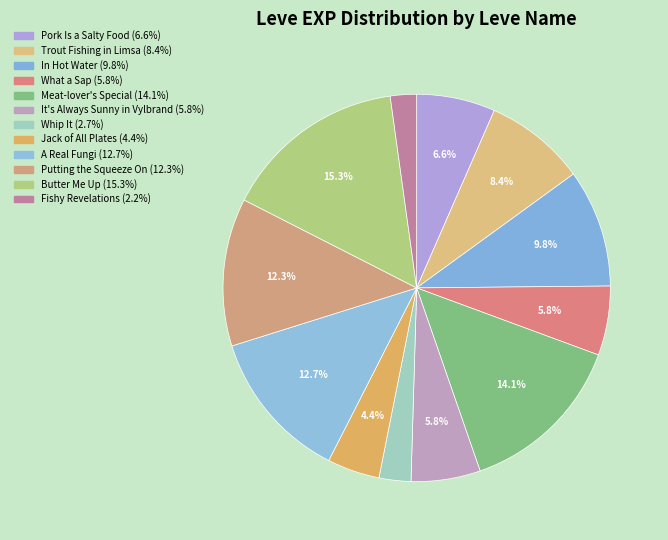

How many slices are in this pie chart?

12